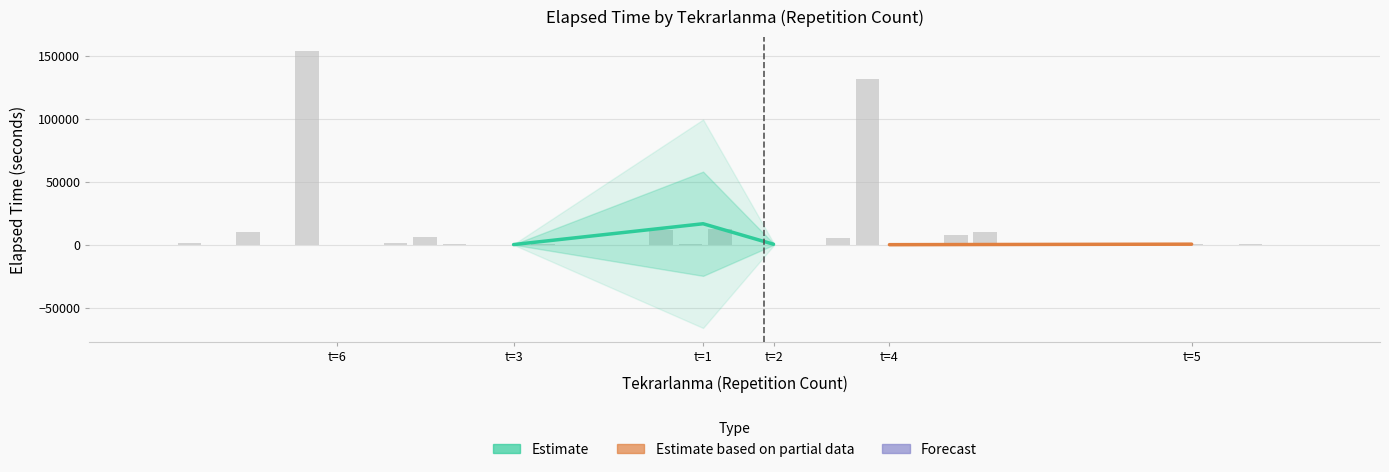

The chart shows a value of 260 at 33. True or false?

True